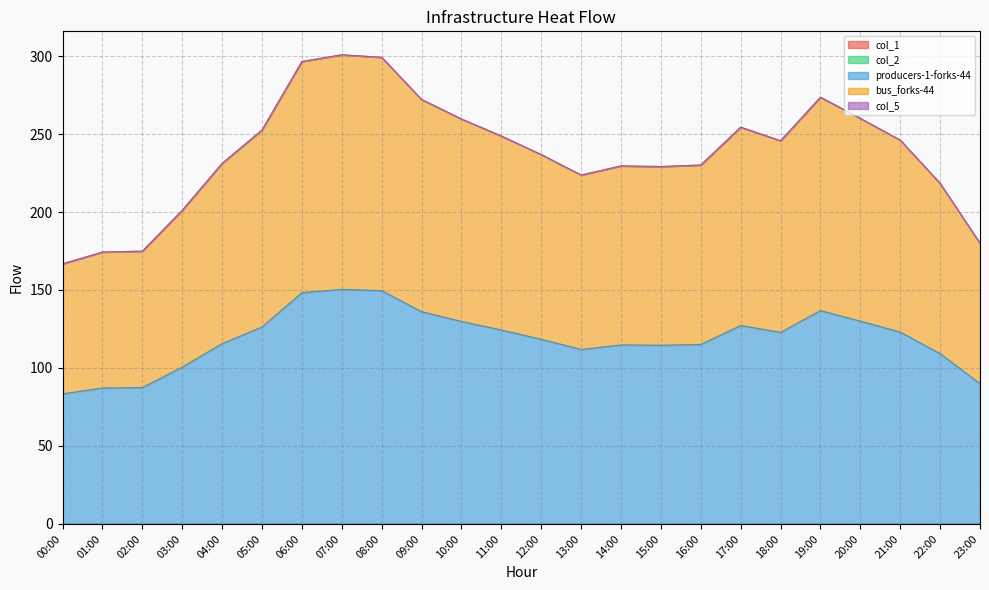

How many lines are shown in the chart?

5